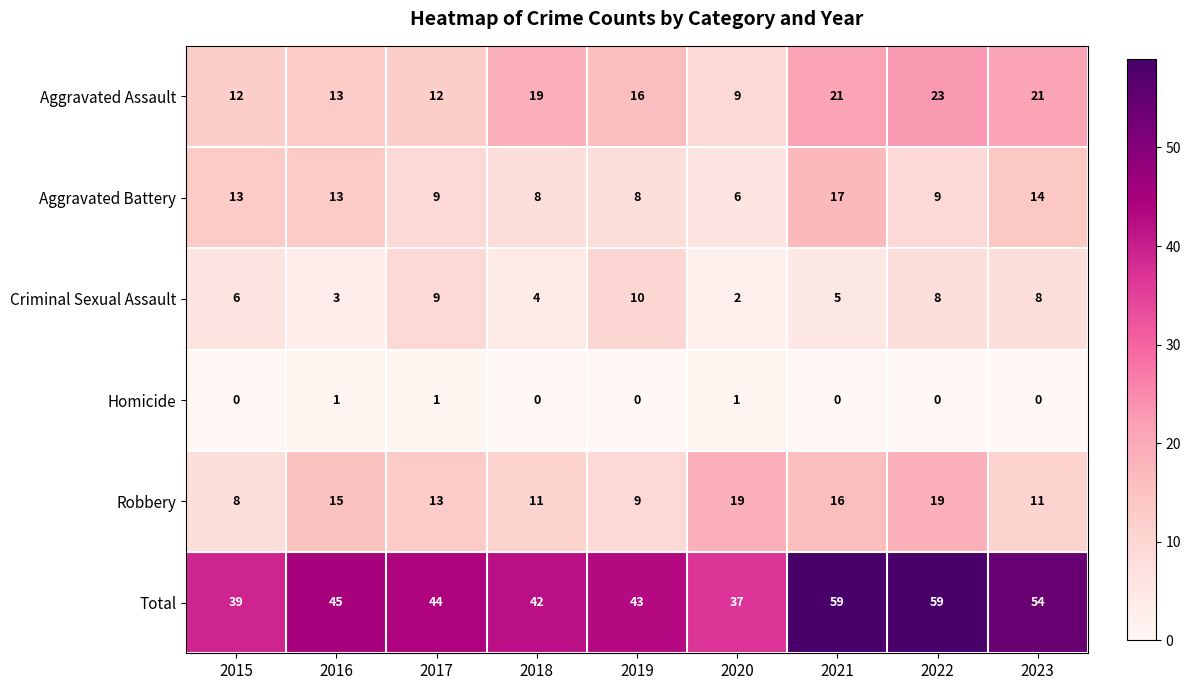

Rank the series at 2021 from lowest to highest value.

Homicide, Criminal Sexual Assault, Robbery, Aggravated Battery, Aggravated Assault, Total